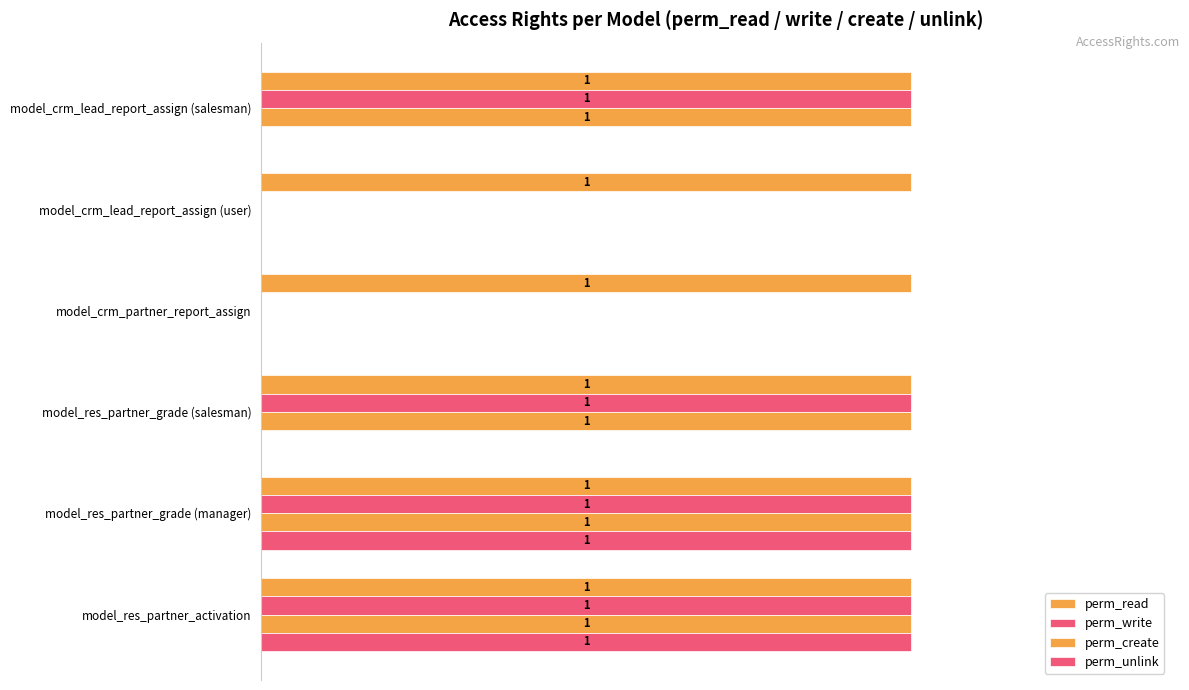

How many data points does each series have?

6